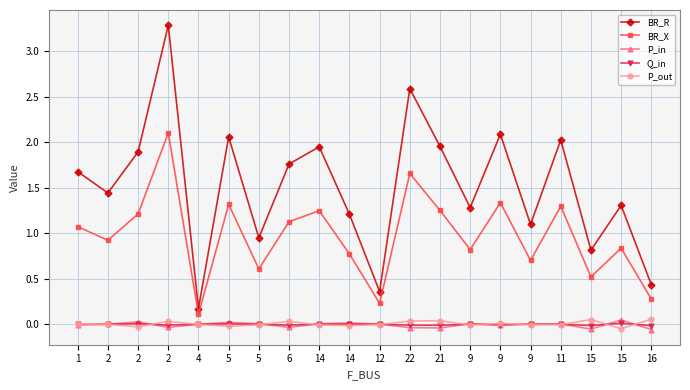

At how many categories does at least one series exceed 1?

15